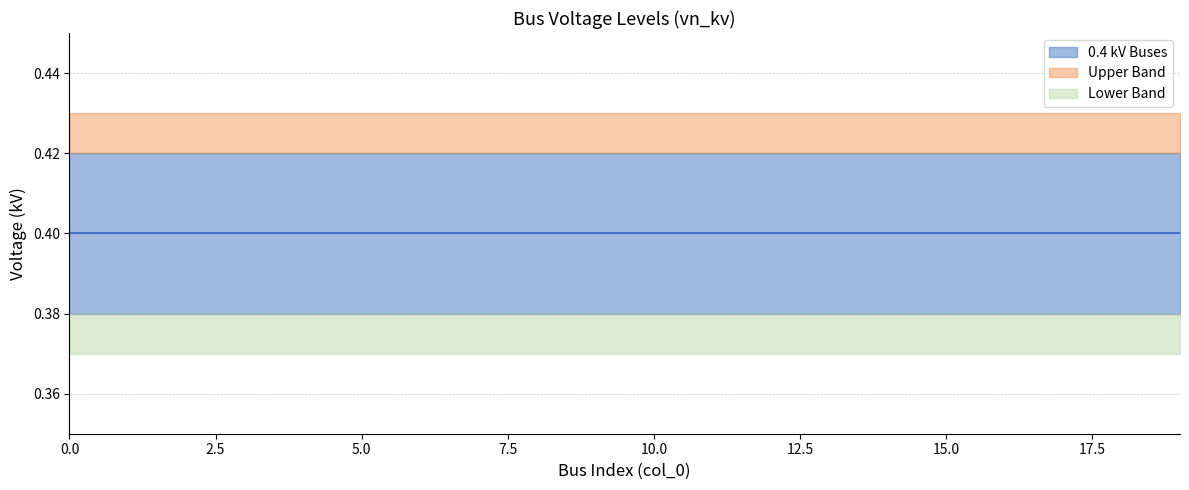

Is it true that 0.4 kV Buses equals 0.4 at 19?

True